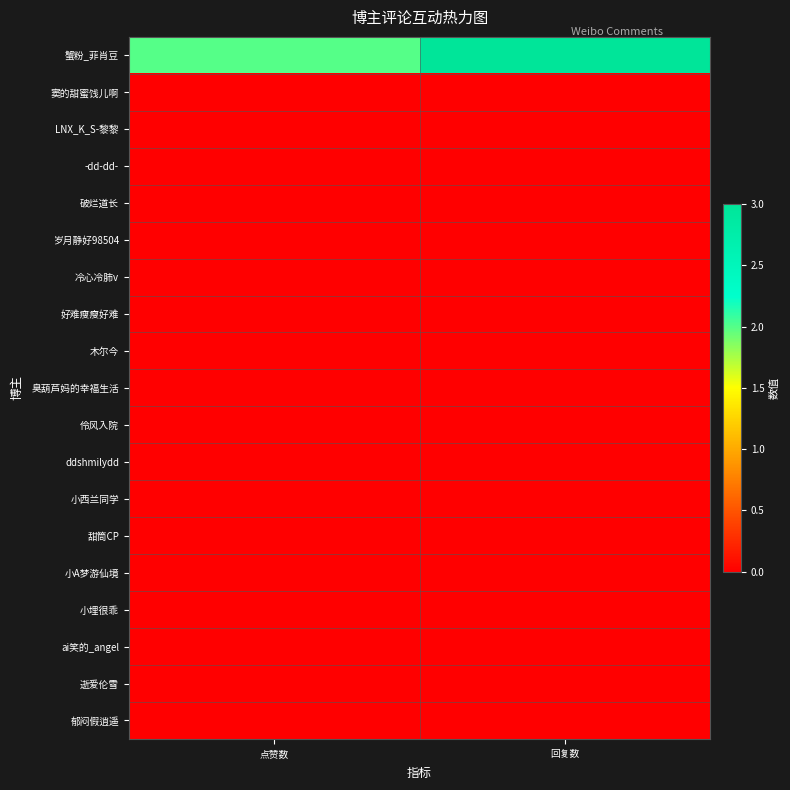

Between 回复数 and 点赞数, which is larger?

回复数